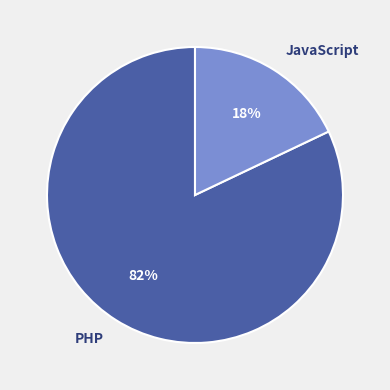

What is the smallest slice in the pie chart?

JavaScript